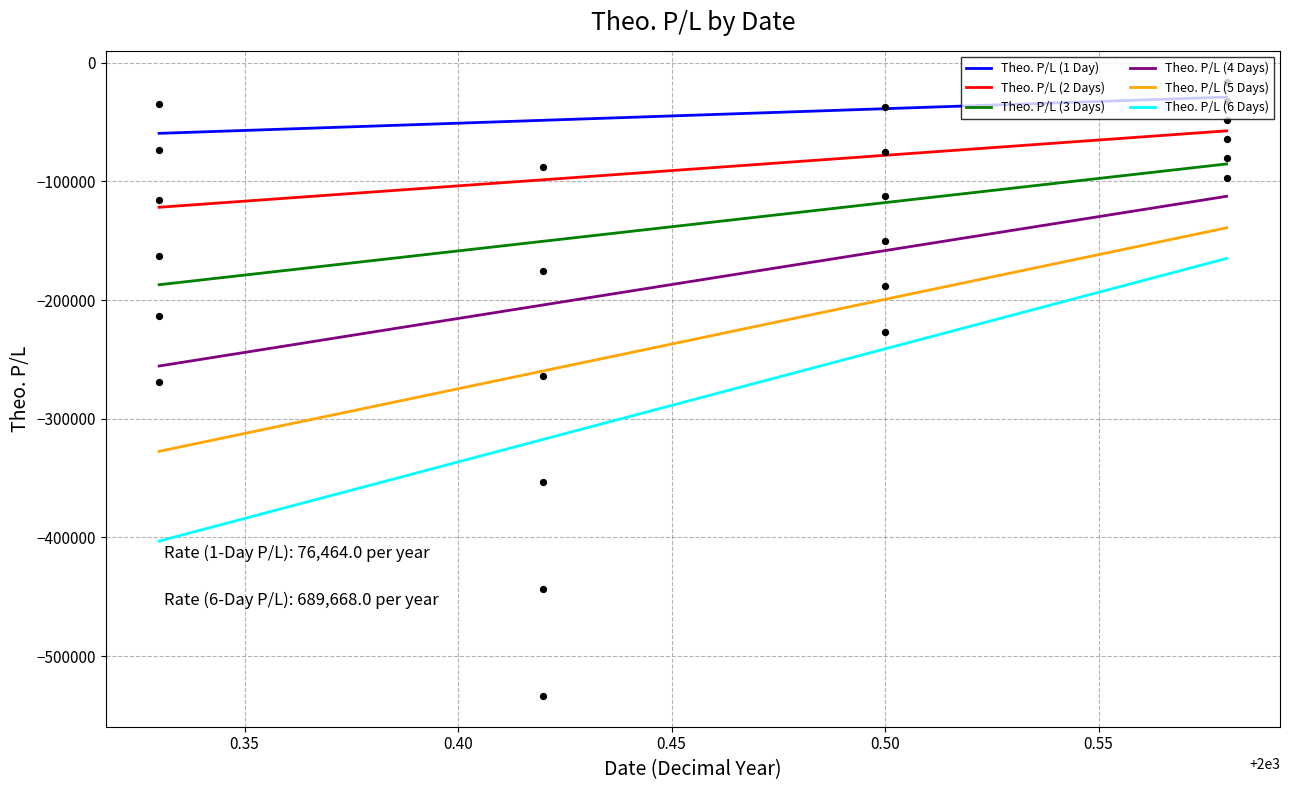

Which series contains the highest Y value?

Theo. P/L (1 Day)